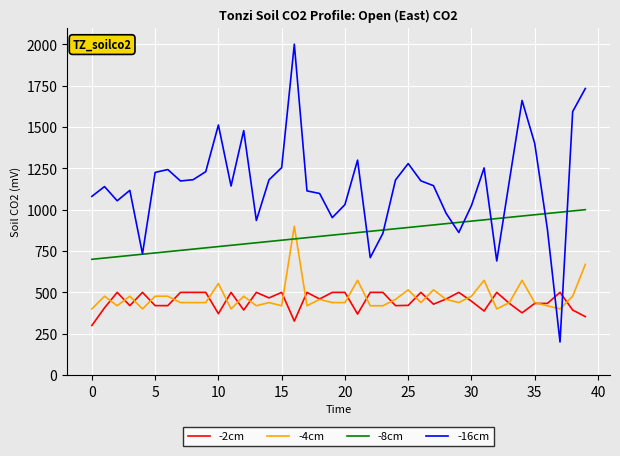

What are all the series names shown in the legend?

-2cm, -4cm, -8cm, -16cm